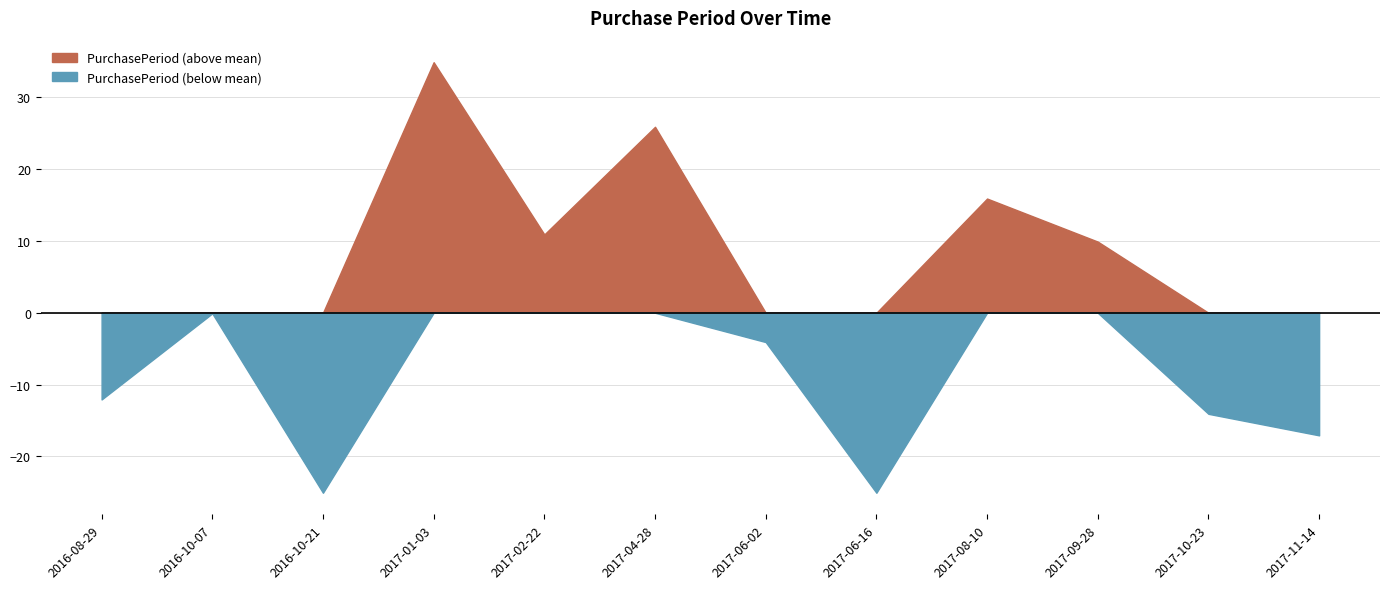

Is it true that the value at 2016-08-29 is 14?

False